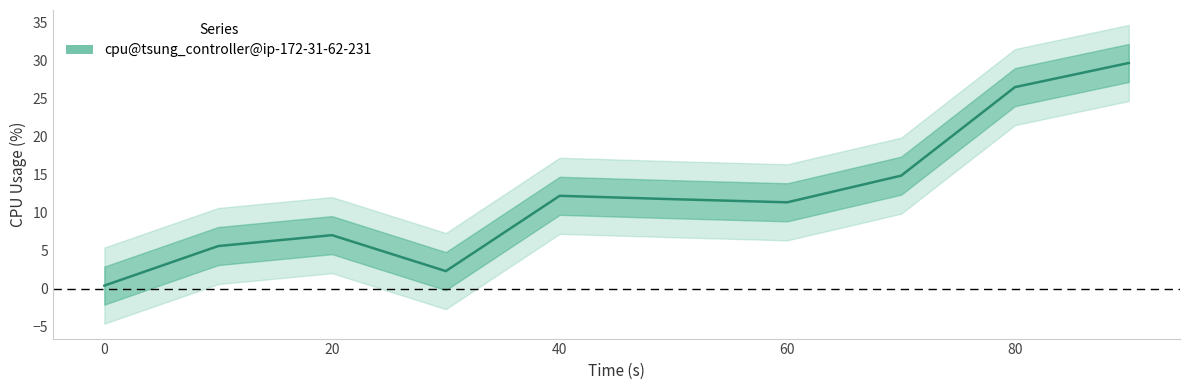

The value at 8 is 26.5. True or false?

True